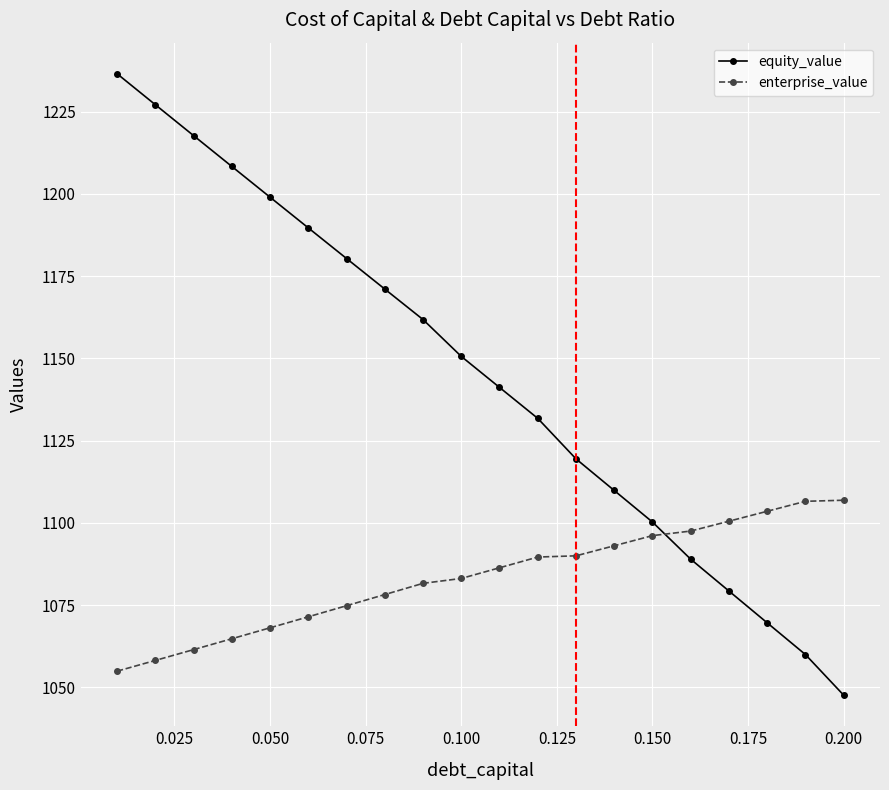

List the series in order of their overall mean, highest first.

equity_value, enterprise_value